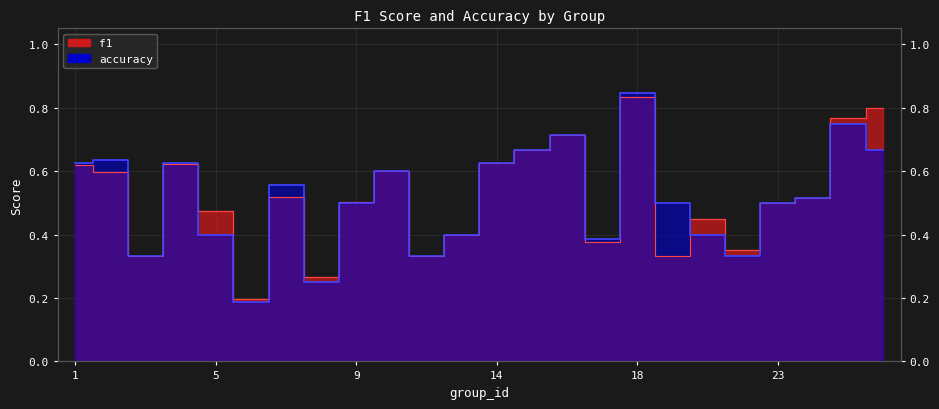

Reading left to right, what are all the values shown in this chart?

f1: 0.6	0.6	0.3	0.6	0.5	0.2	0.5	0.3	0.5	0.6	0.3	0.4	0.6	0.7	0.7	0.4	0.8	0.3	0.5	0.3	0.5	0.5	0.8	0.8
accuracy: 0.6	0.6	0.3	0.6	0.4	0.2	0.6	0.2	0.5	0.6	0.3	0.4	0.6	0.7	0.7	0.4	0.8	0.5	0.4	0.3	0.5	0.5	0.8	0.7